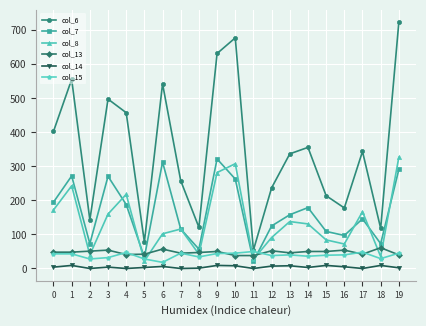

True or false: col_15 has a value of 43 at 0.

True